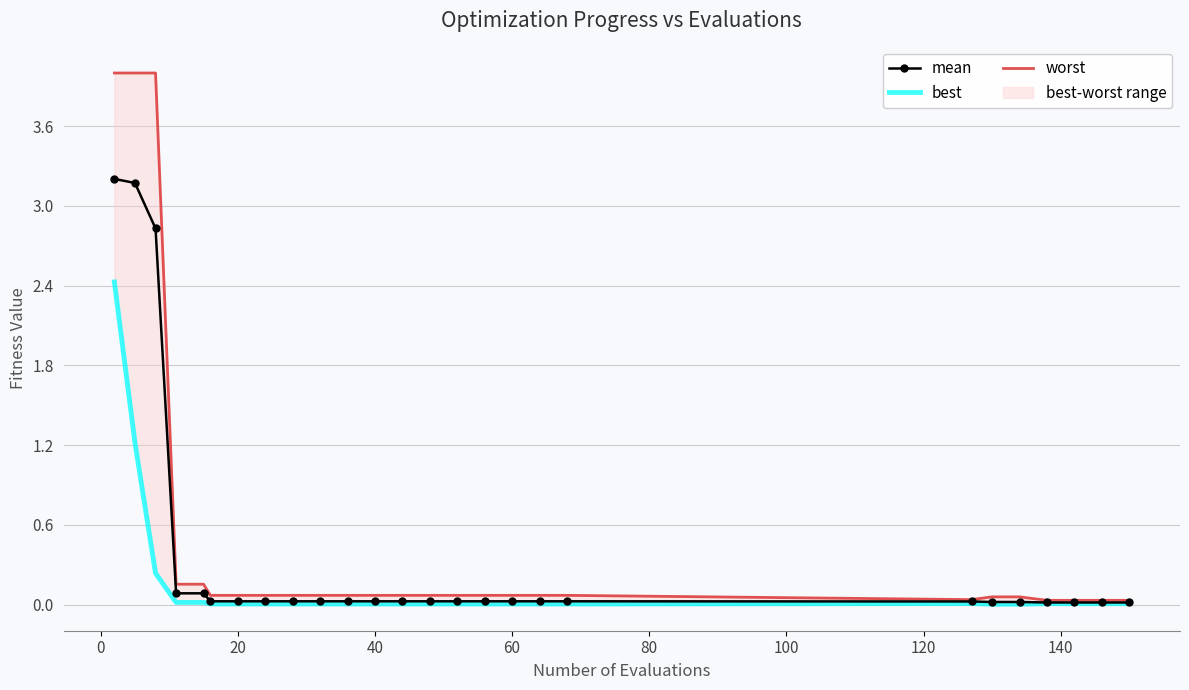

List the series in order of their peak value, highest first.

worst, mean, best